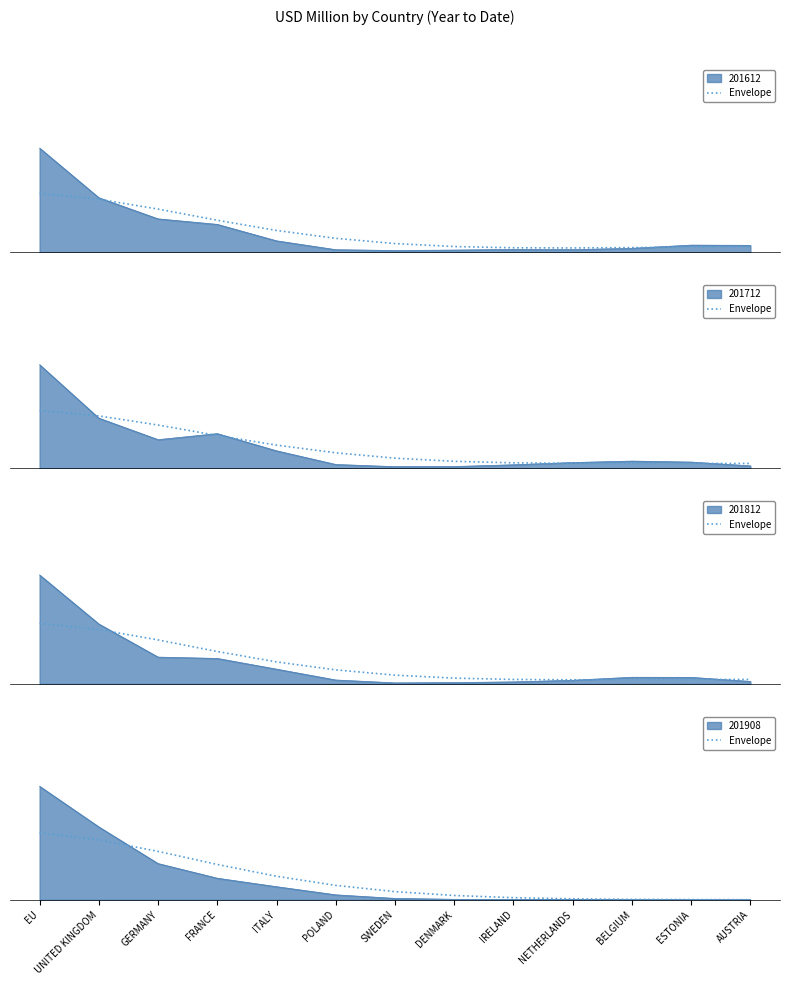

What position from the left is IRELAND?

9